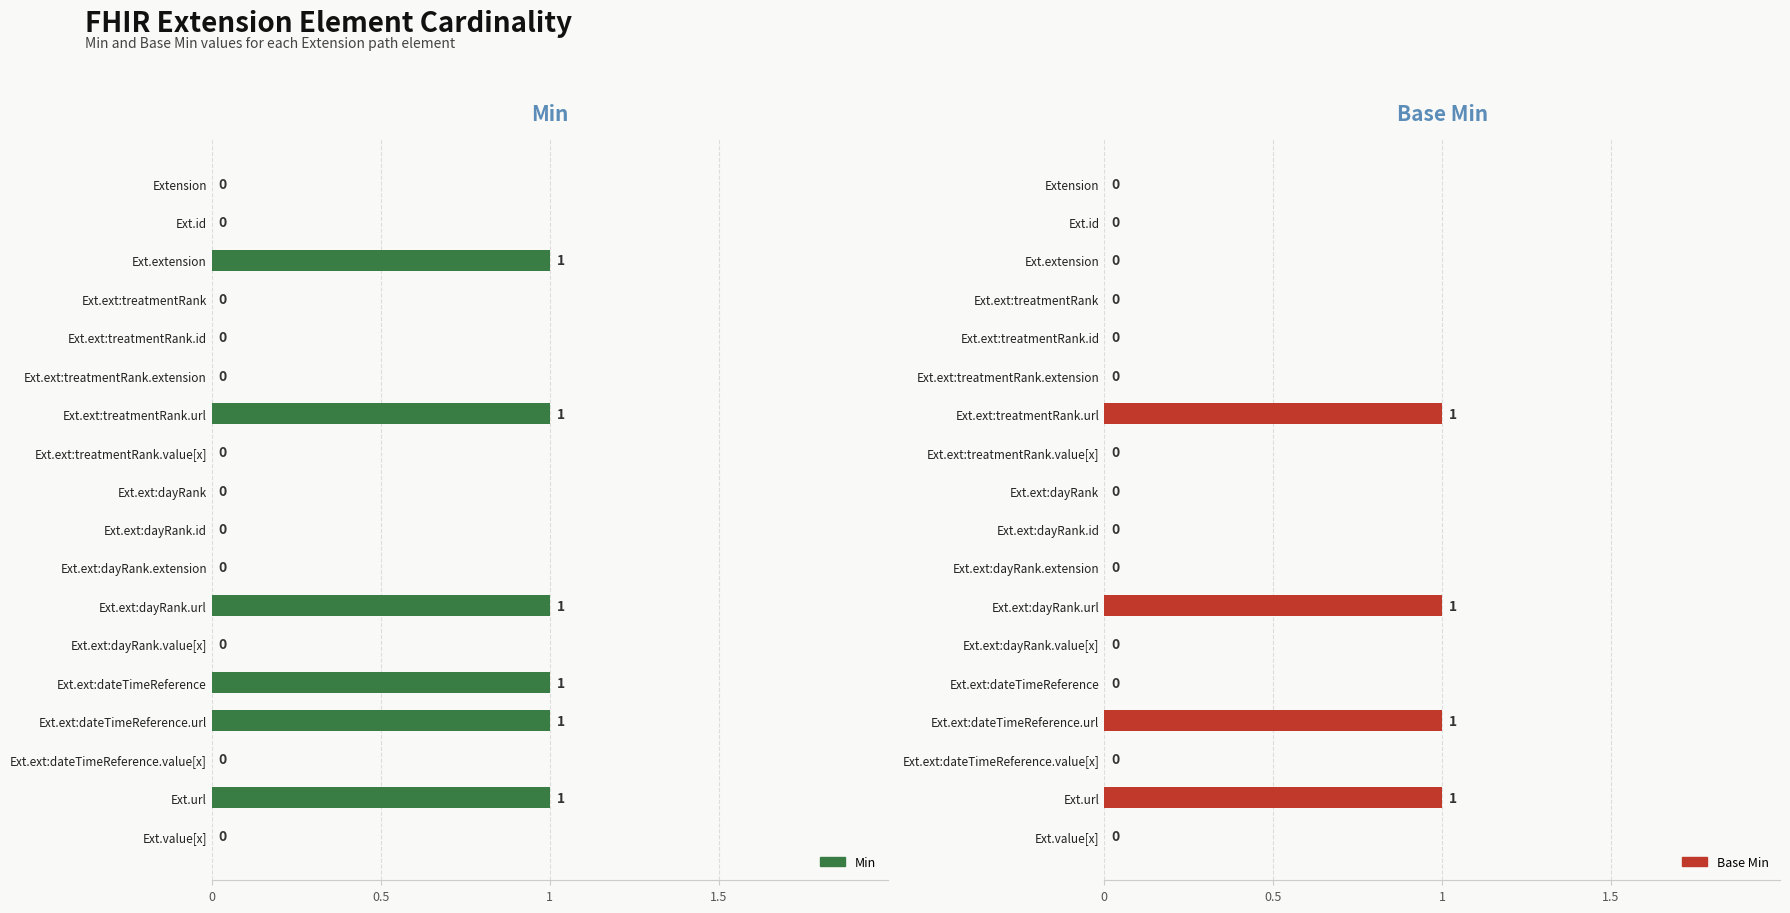

Does the chart contain stacked bars?

No